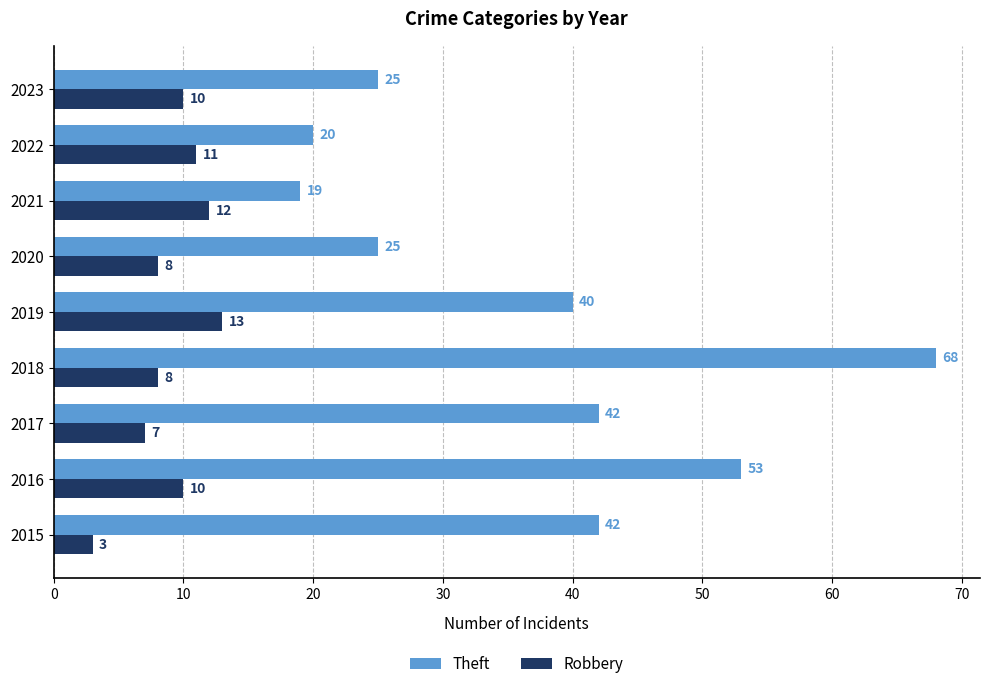

What is the average value of the Theft series?

37